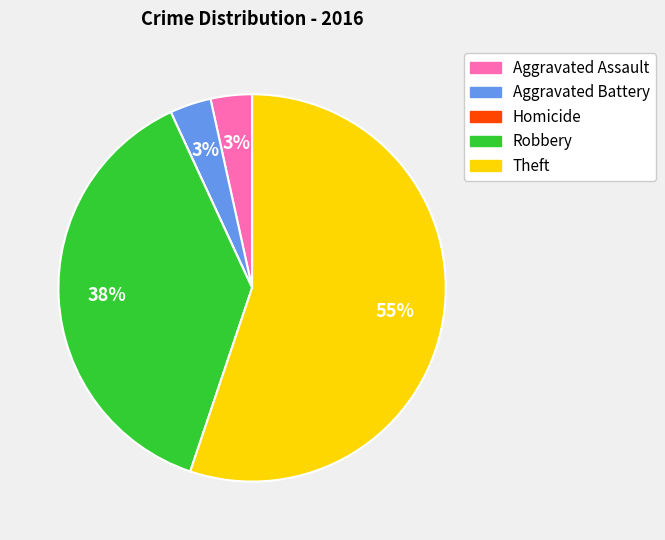

To the nearest percent, what percentage of the pie is Aggravated Battery?

3%